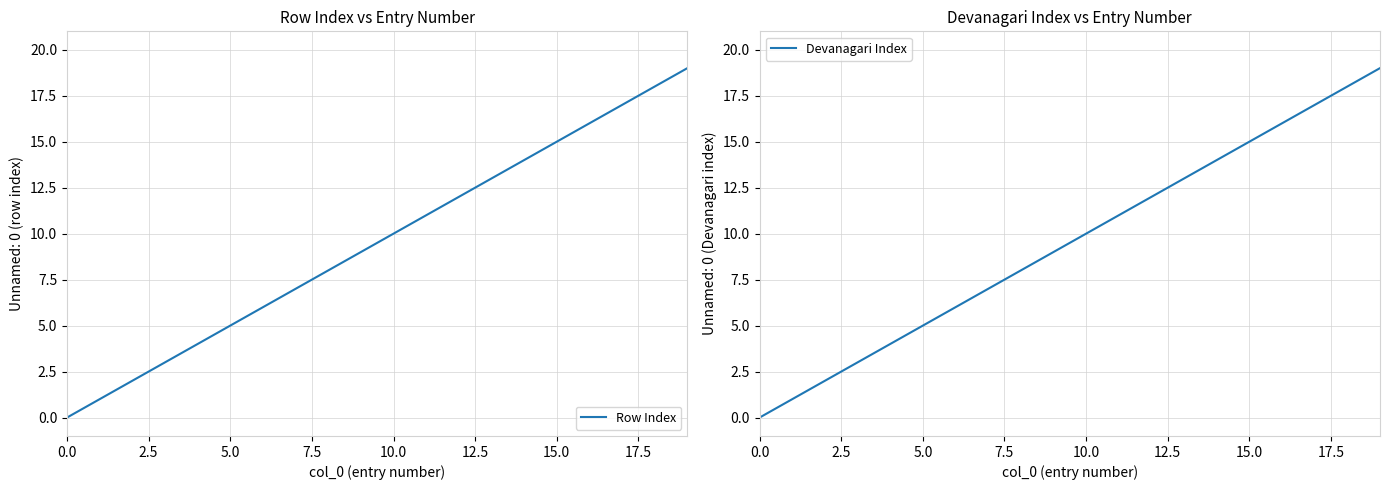

How many lines are shown in the chart?

2